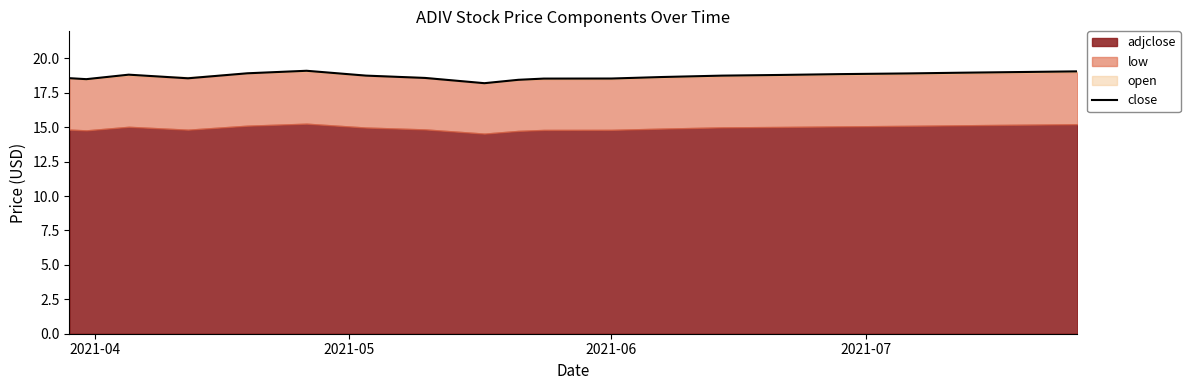

What is the greatest value displayed?

19.1